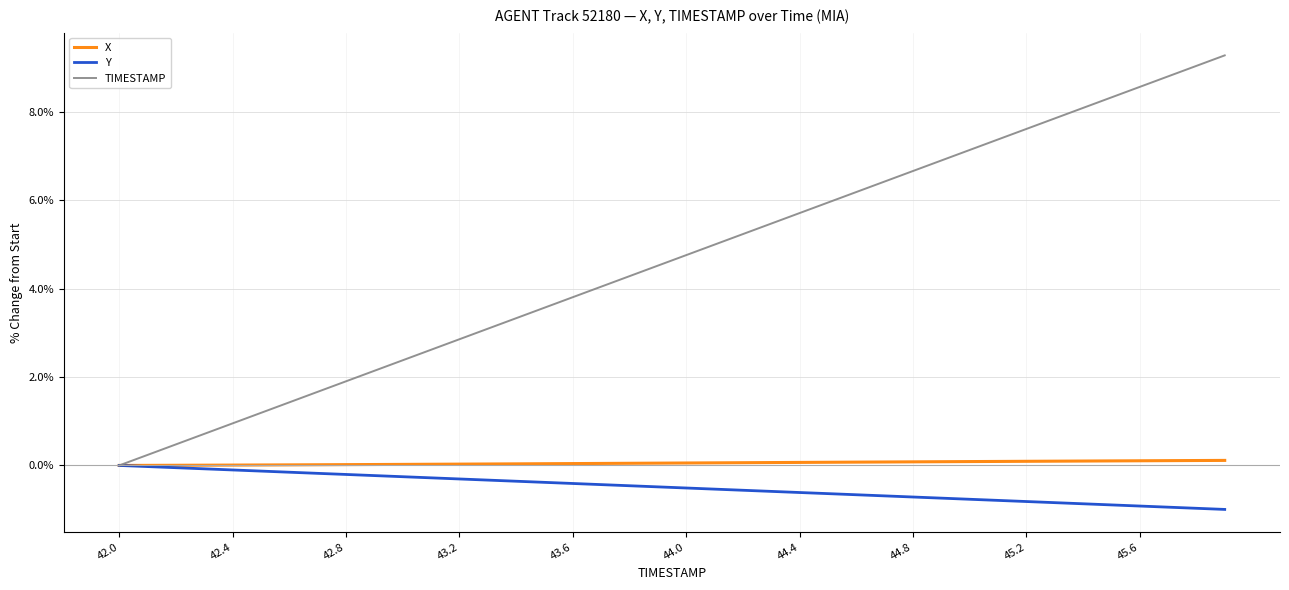

What are all the series names shown in the legend?

X, Y, TIMESTAMP